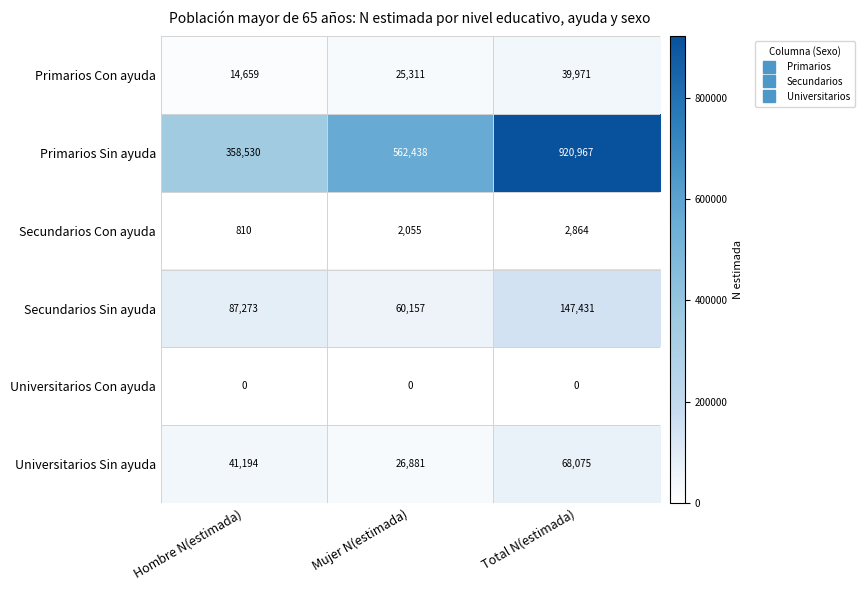

What is the greatest value displayed?

920967